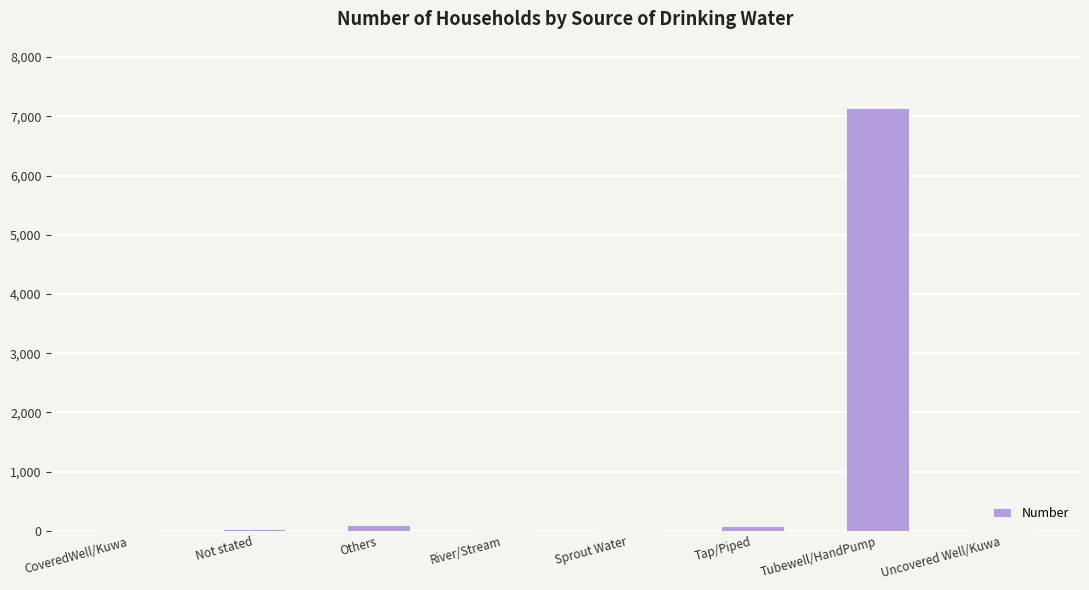

What is the ratio of the value at Uncovered Well/Kuwa to the value at River/Stream?

3.3